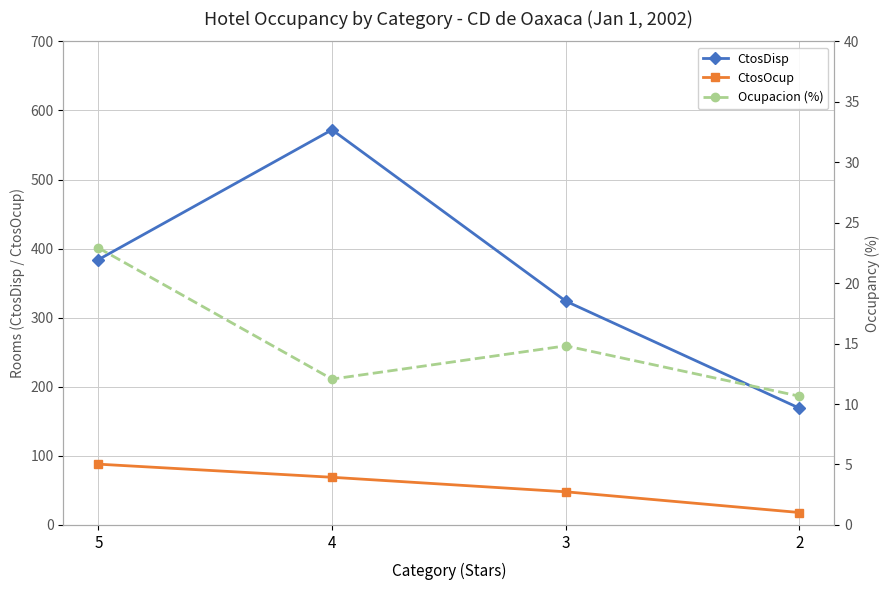

What is the spread (max minus min) of values at 2?

158.3